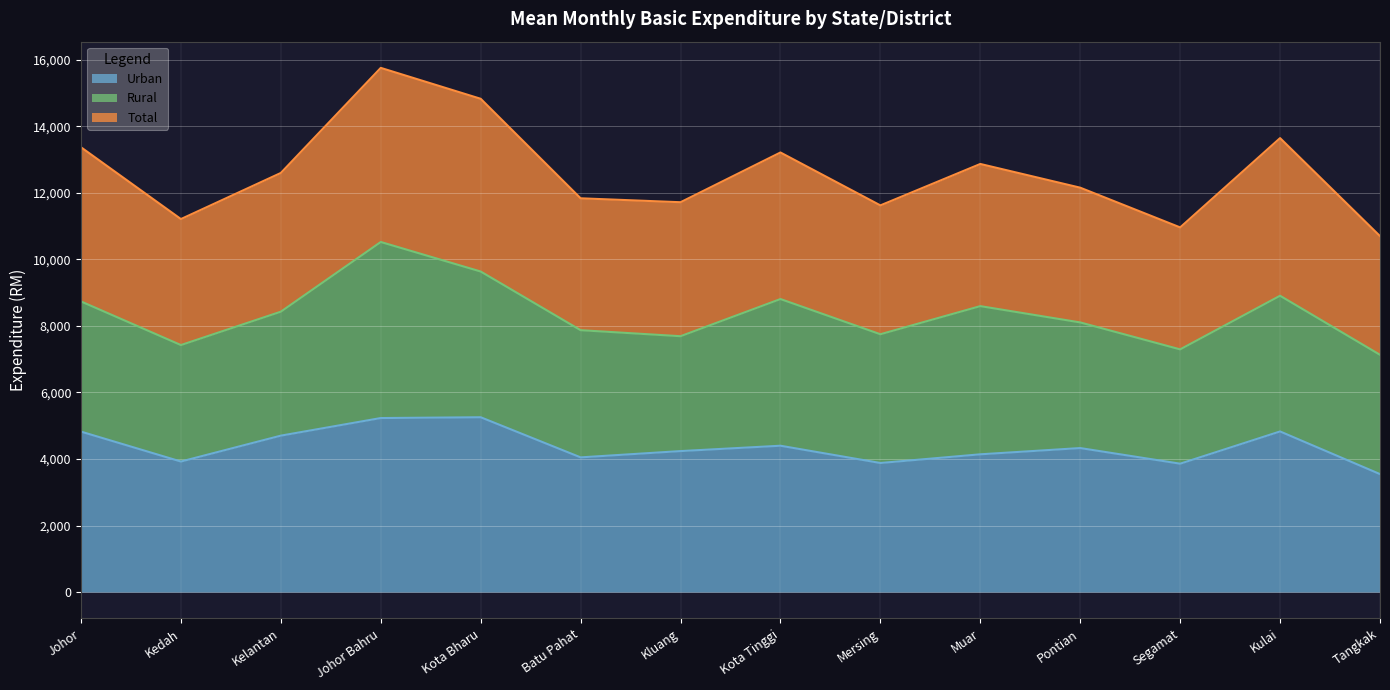

How many data points does each series have?

14